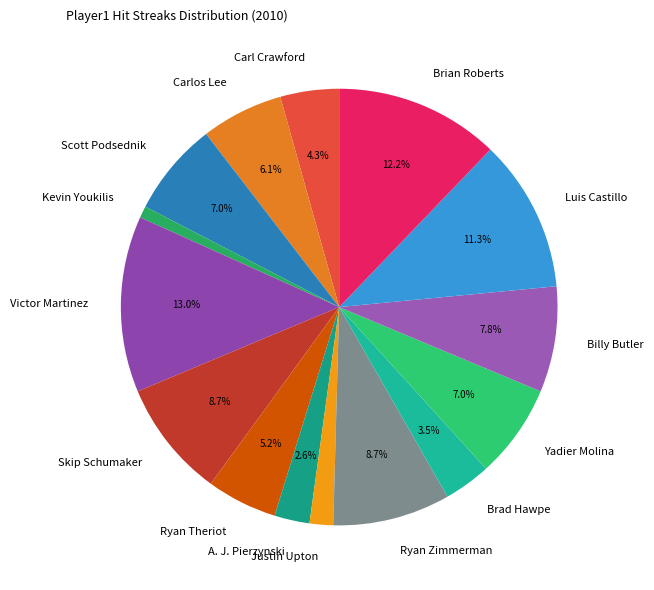

True or false: Scott Podsednik accounts for 1% of the total.

False